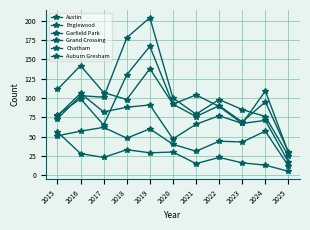

What is the greatest value displayed?

204